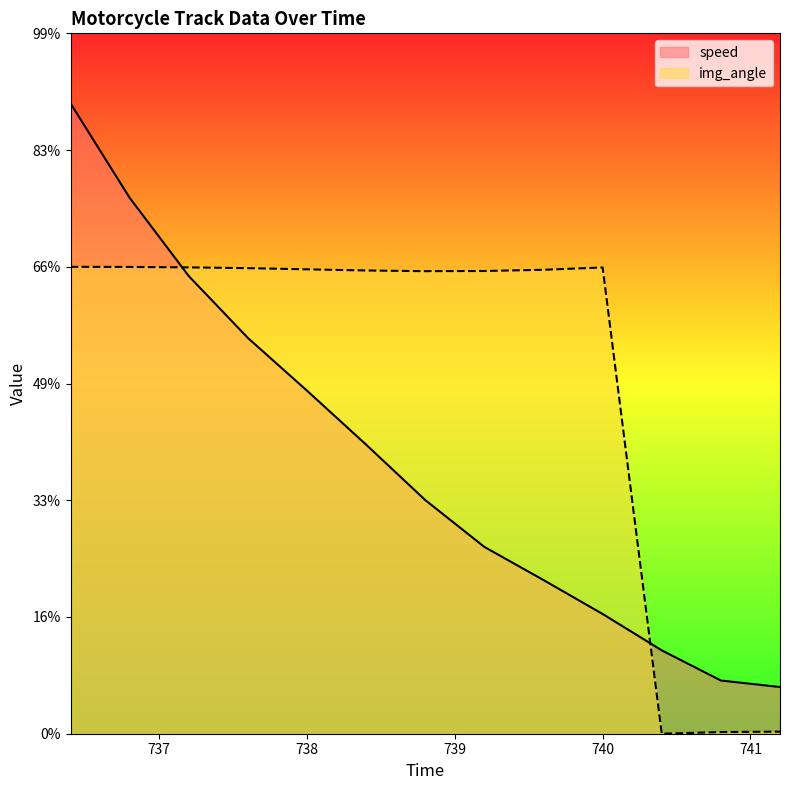

Reading left to right, transcribe all the data shown in this chart.

speed: 27.0	23.0	19.6	17.0	14.7	12.4	10.0	8.0	6.6	5.1	3.6	2.3	2.0
img_angle: 20.0	20.0	20.0	19.9	19.9	19.8	19.8	19.8	19.9	20.0	0.0	0.1	0.1